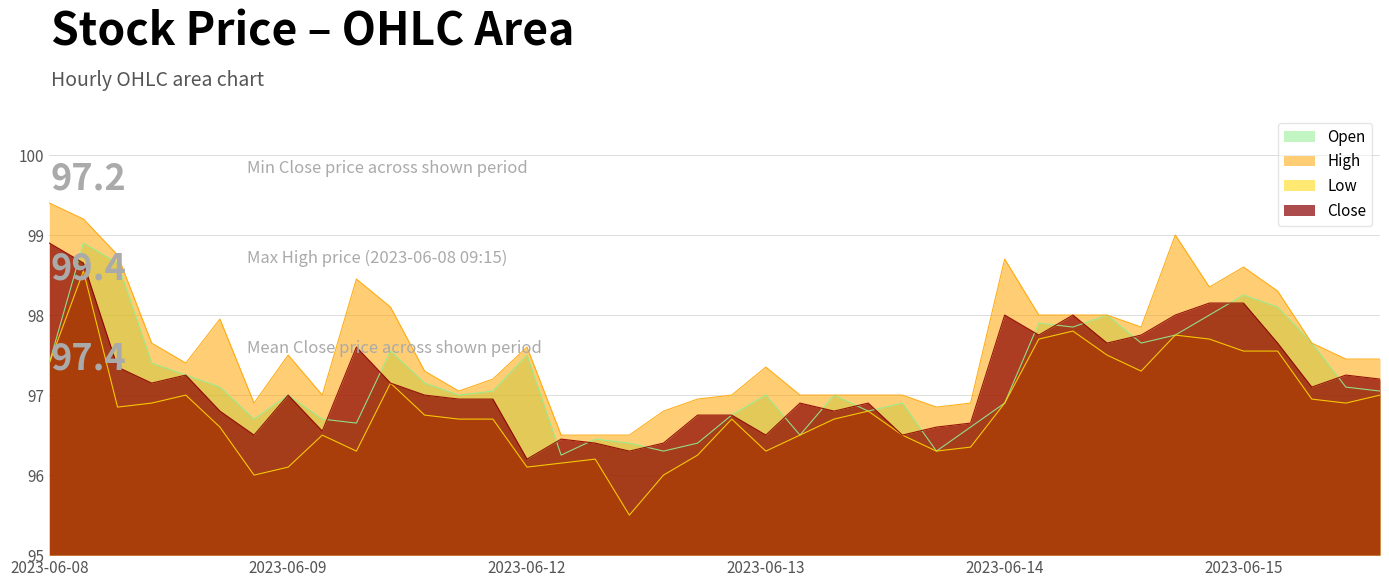

Which series changed the most between 2023-06-08 14:15 and 2023-06-08 15:15?

High